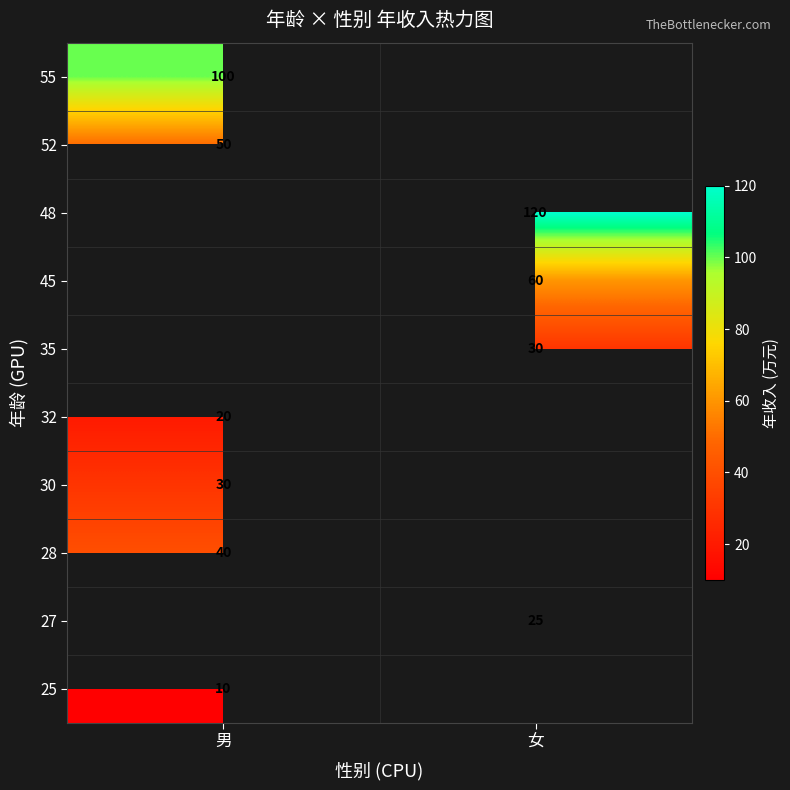

Is it true that 32 equals 20 at 男?

True